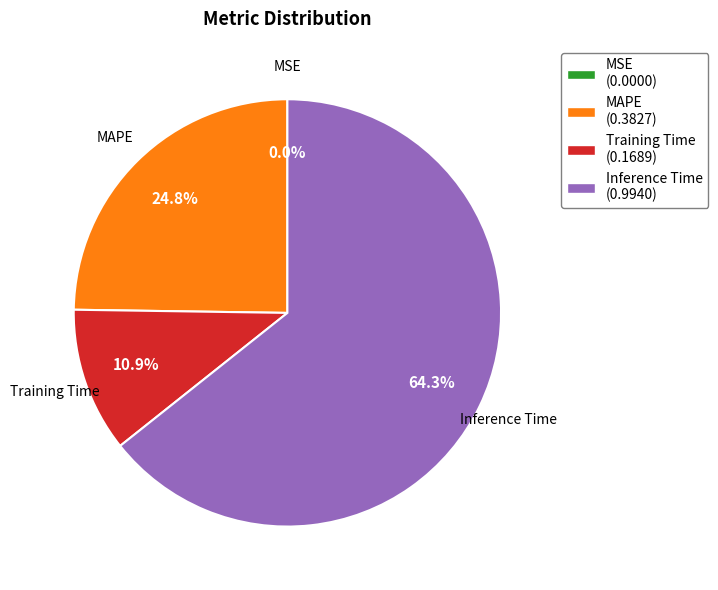

Is it true that Training Time is 11% of the pie?

True